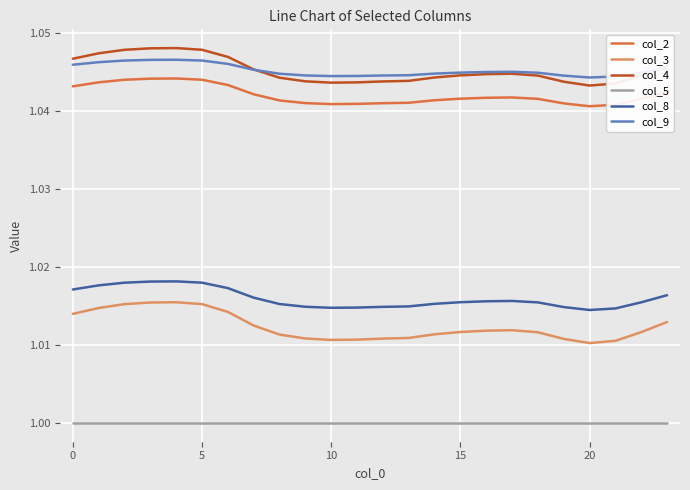

True or false: col_3 and col_2 cross at least once.

False